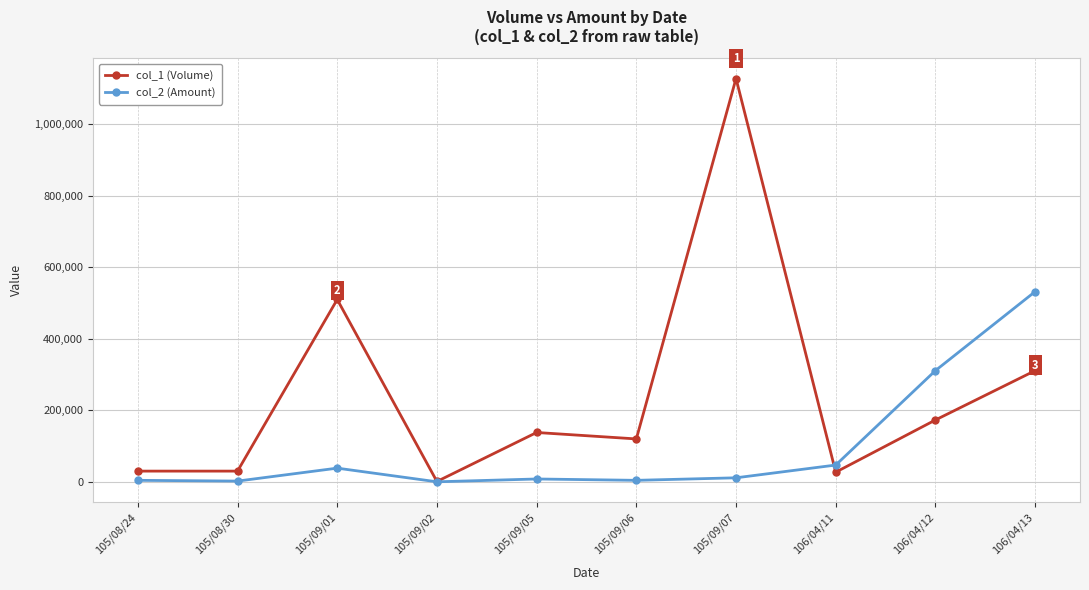

What is the highest value of the col_1 (Volume) series?

1128000